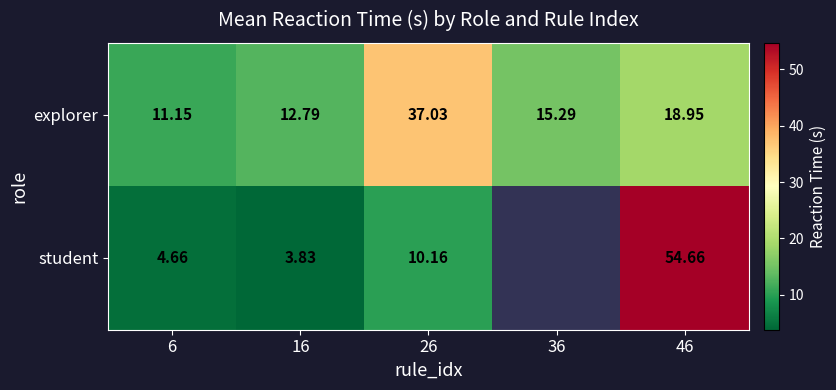

Between 6 and 46, which is larger?

46